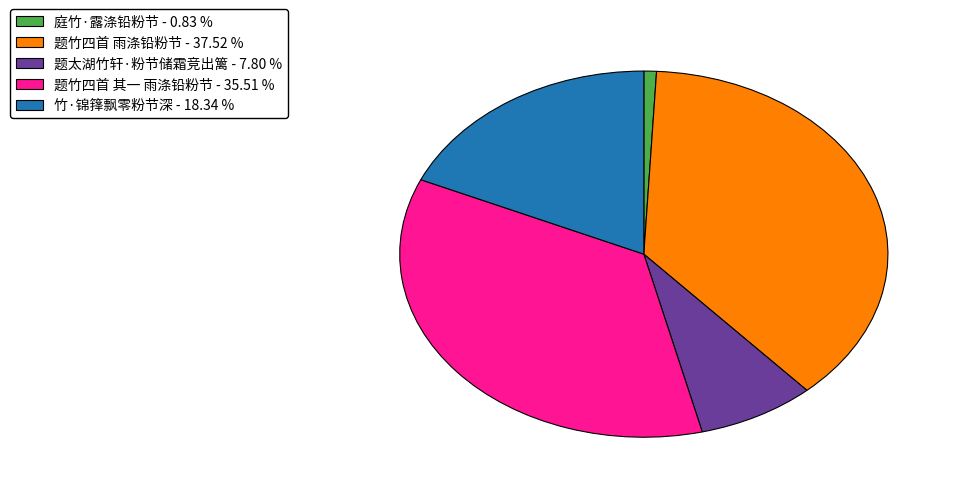

Combined, do 庭竹·露涤铅粉节 and 题竹四首 其一 雨涤铅粉节 account for over 50%?

No